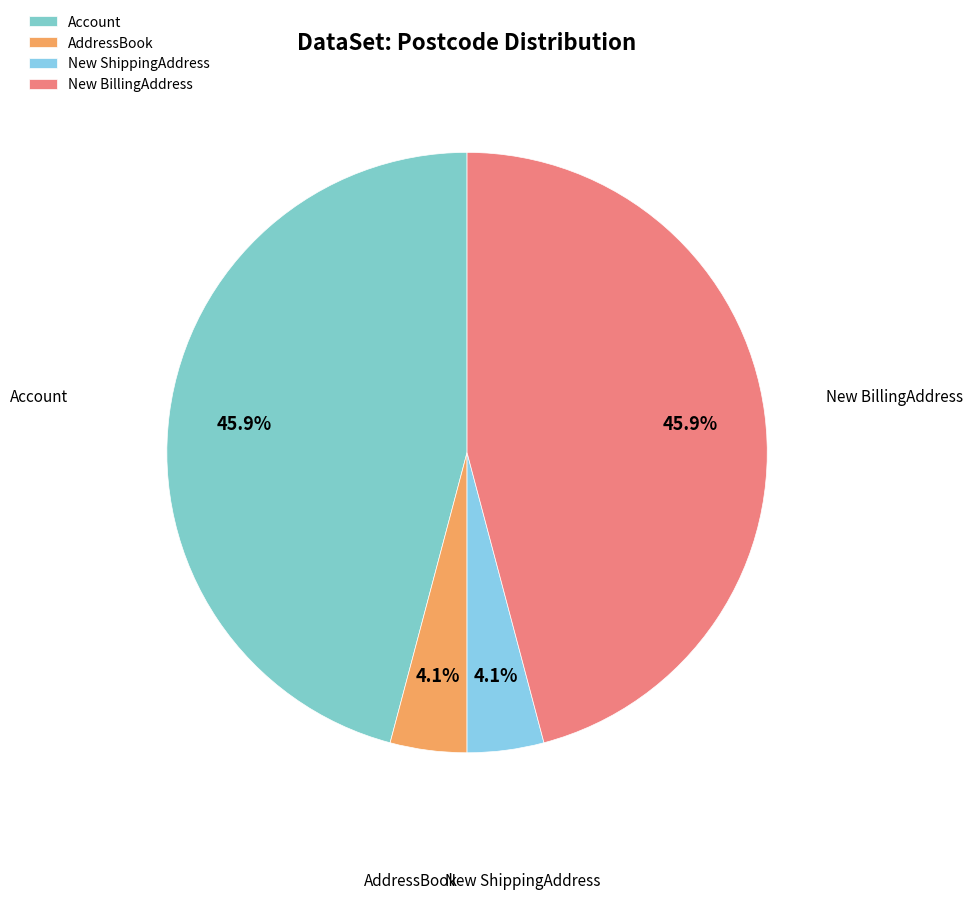

Approximately how many times larger is the value at New BillingAddress compared to Account?

1.0